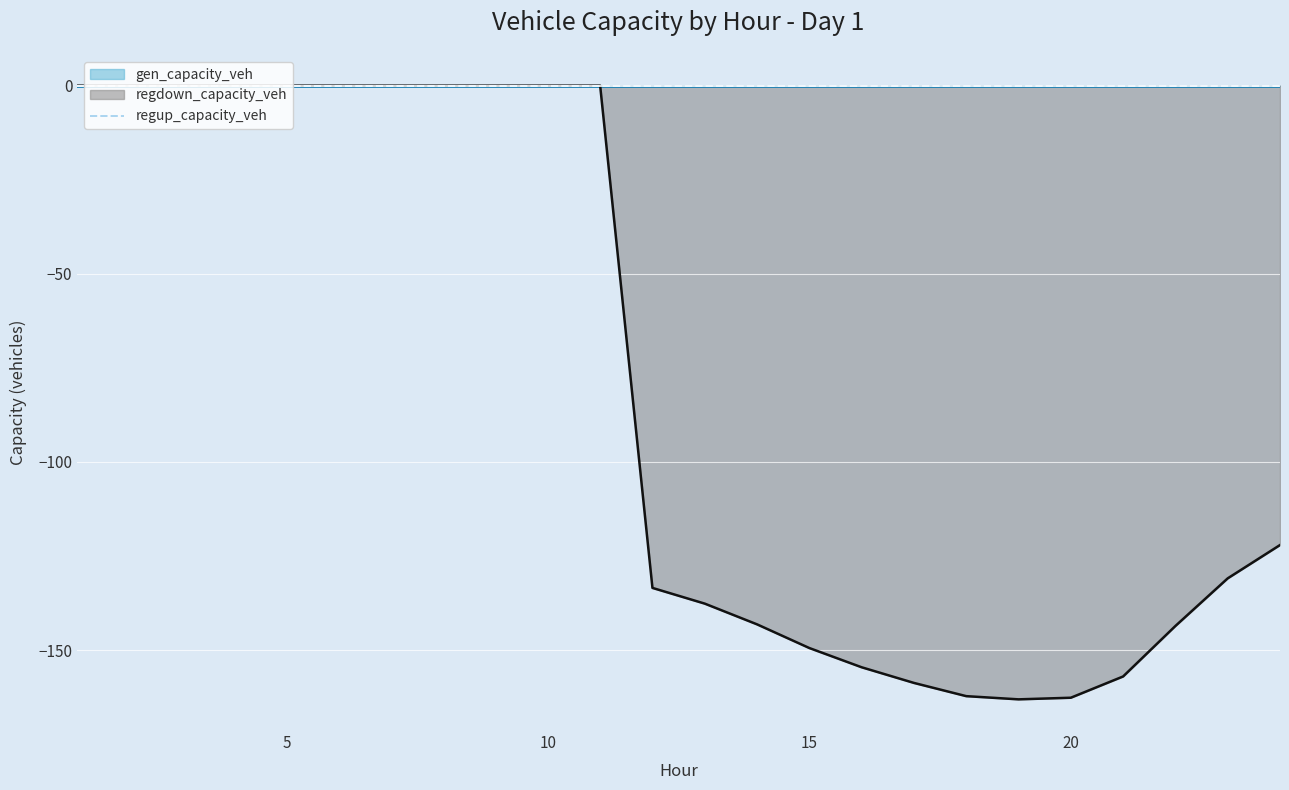

What is the difference between the highest and lowest values at 21?

157.0